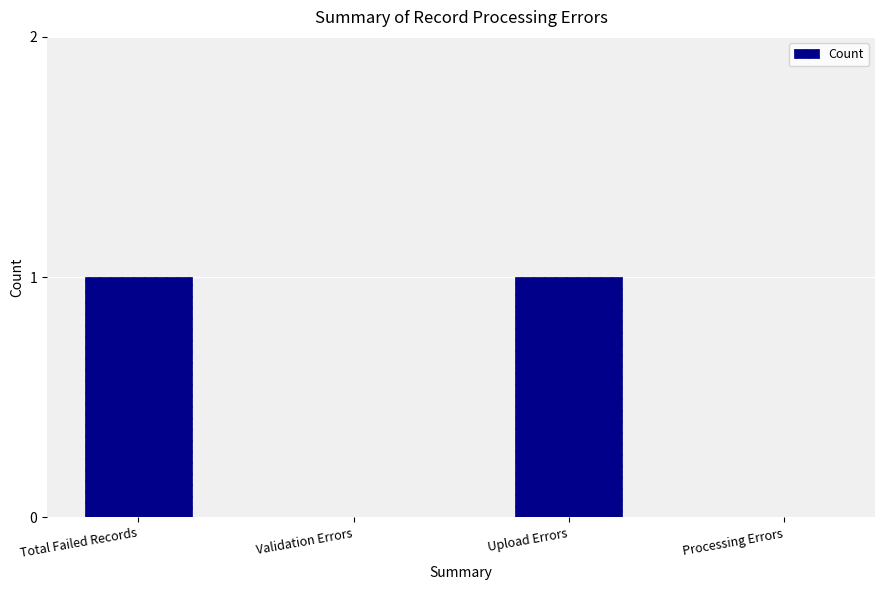

Between Upload Errors and Validation Errors, which is larger?

Upload Errors